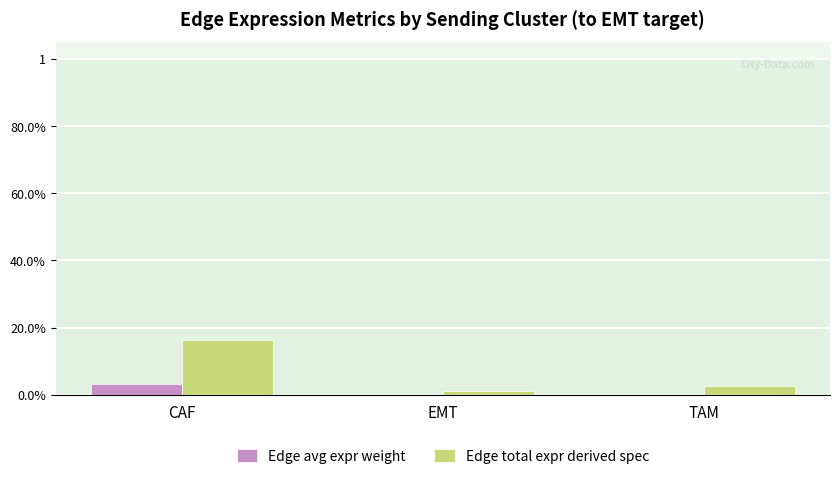

At which label does Edge total expr derived spec reach its peak?

CAF